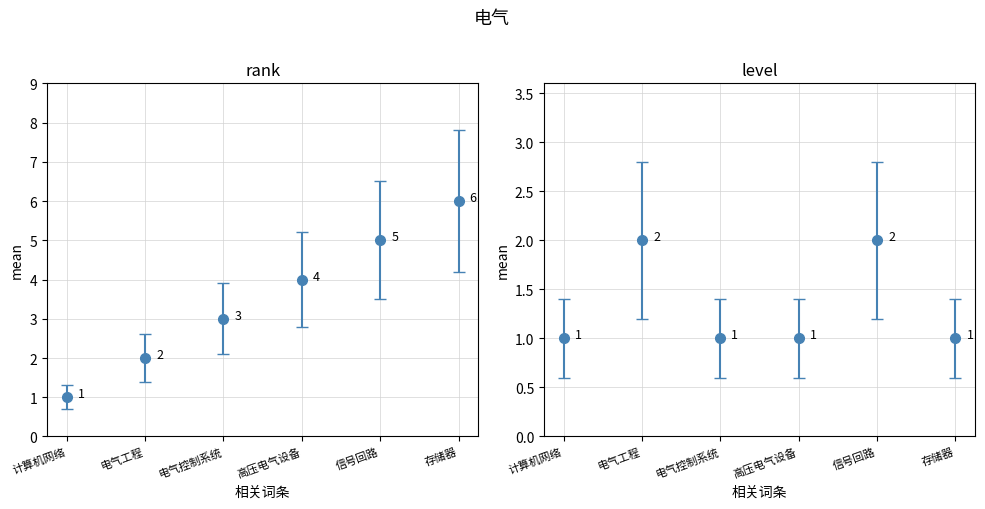

What is the value of the level bar at the 3rd from the left?

0.6